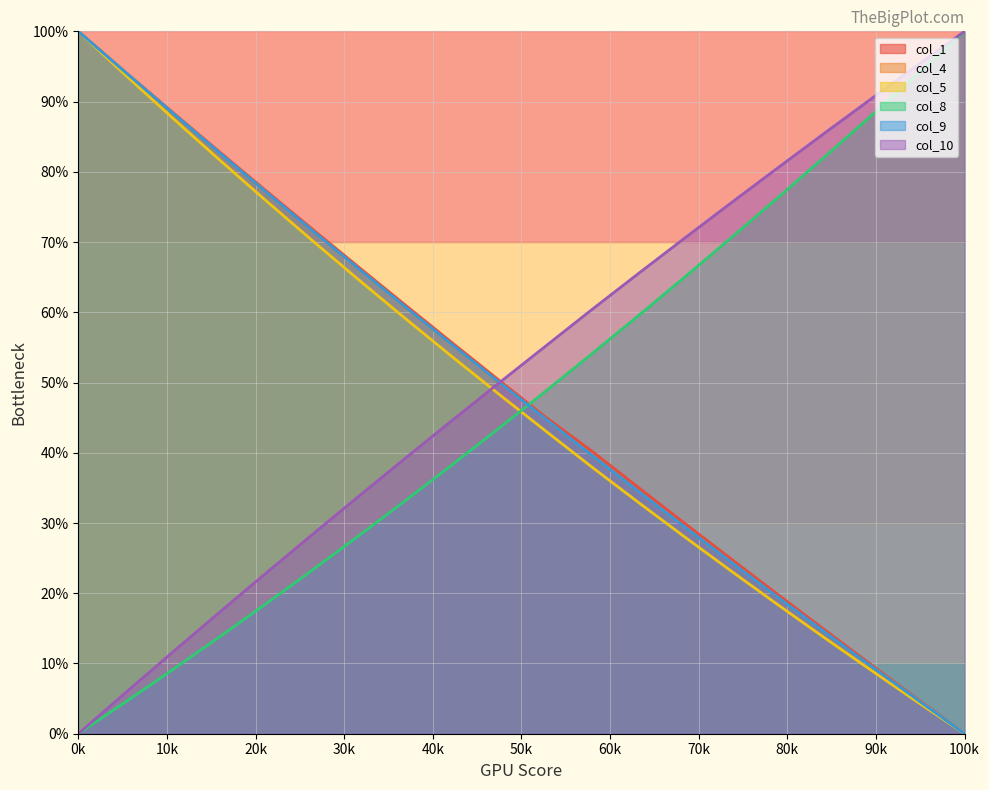

Between 10 and 16, which is larger?

10